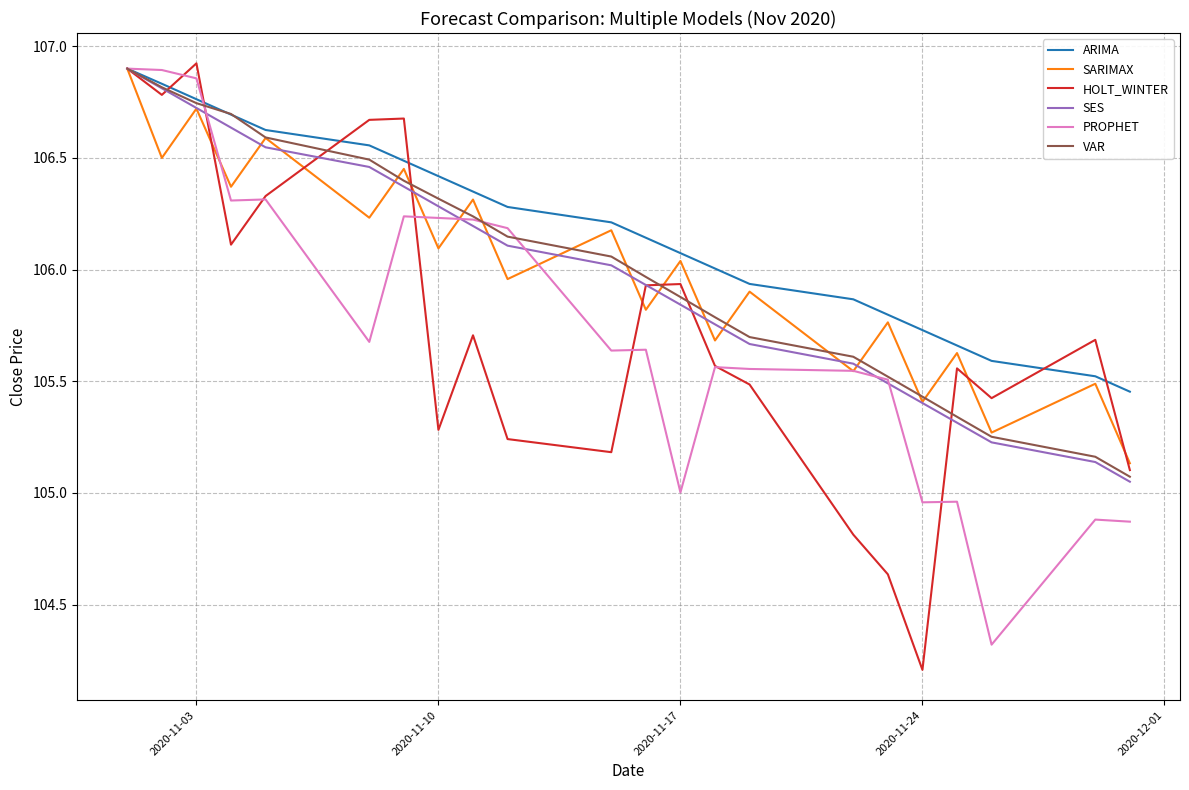

How many distinct data groups are displayed?

6